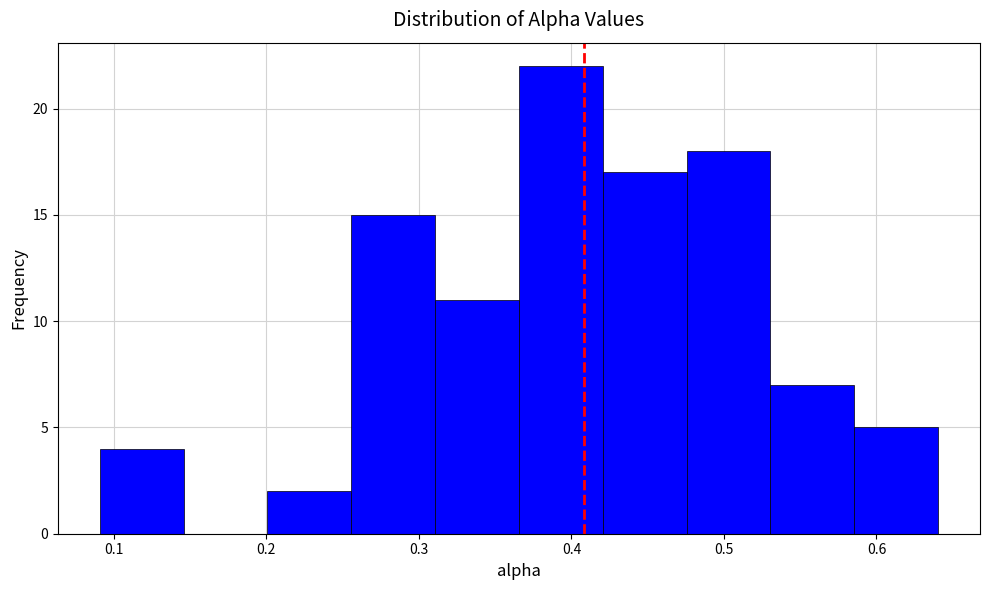

What is the height of the bar covering 0.48 to 0.53 on the x-axis? Neither the bar edges nor the heights are printed on the chart, so give them approximately, as read against the axes.

18